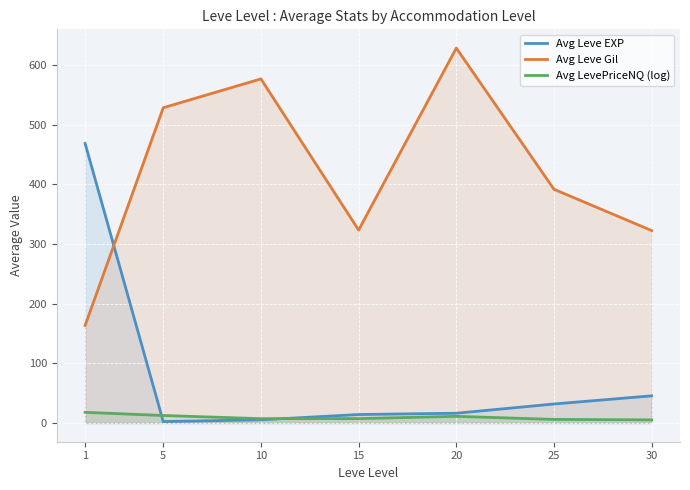

What is the difference between the second highest and second lowest values in the Avg LevePriceNQ (log) series?

6.5